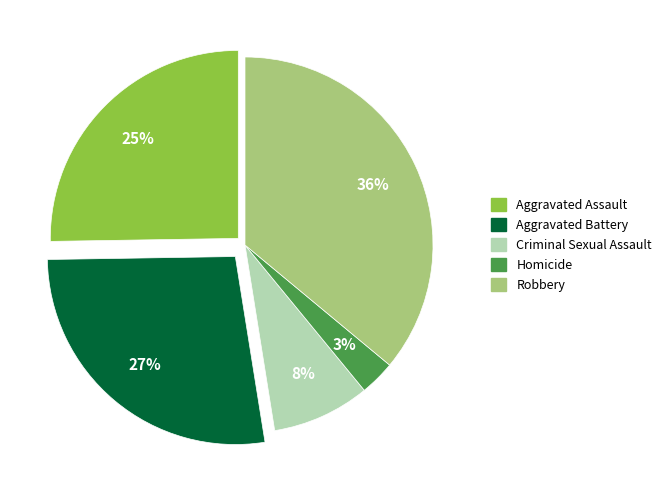

Which slice is the smallest?

Homicide